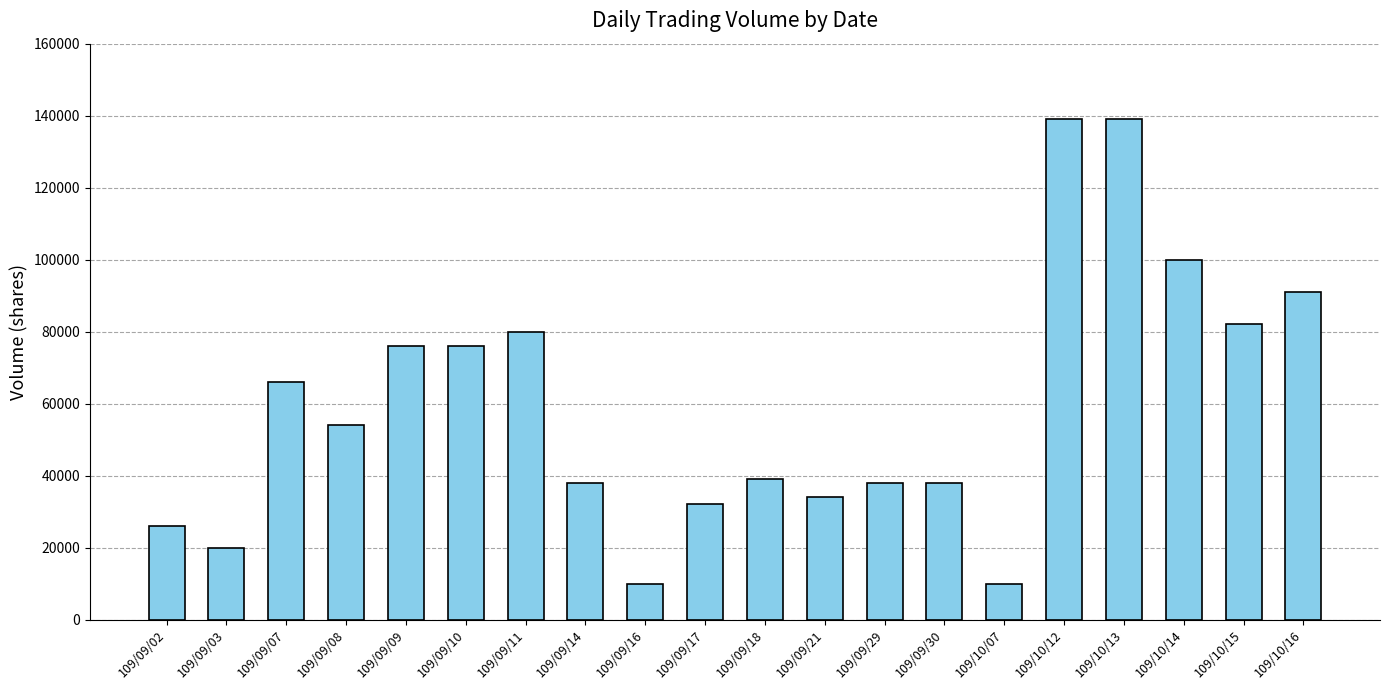

Where does the data first go above 54000?

109/09/07